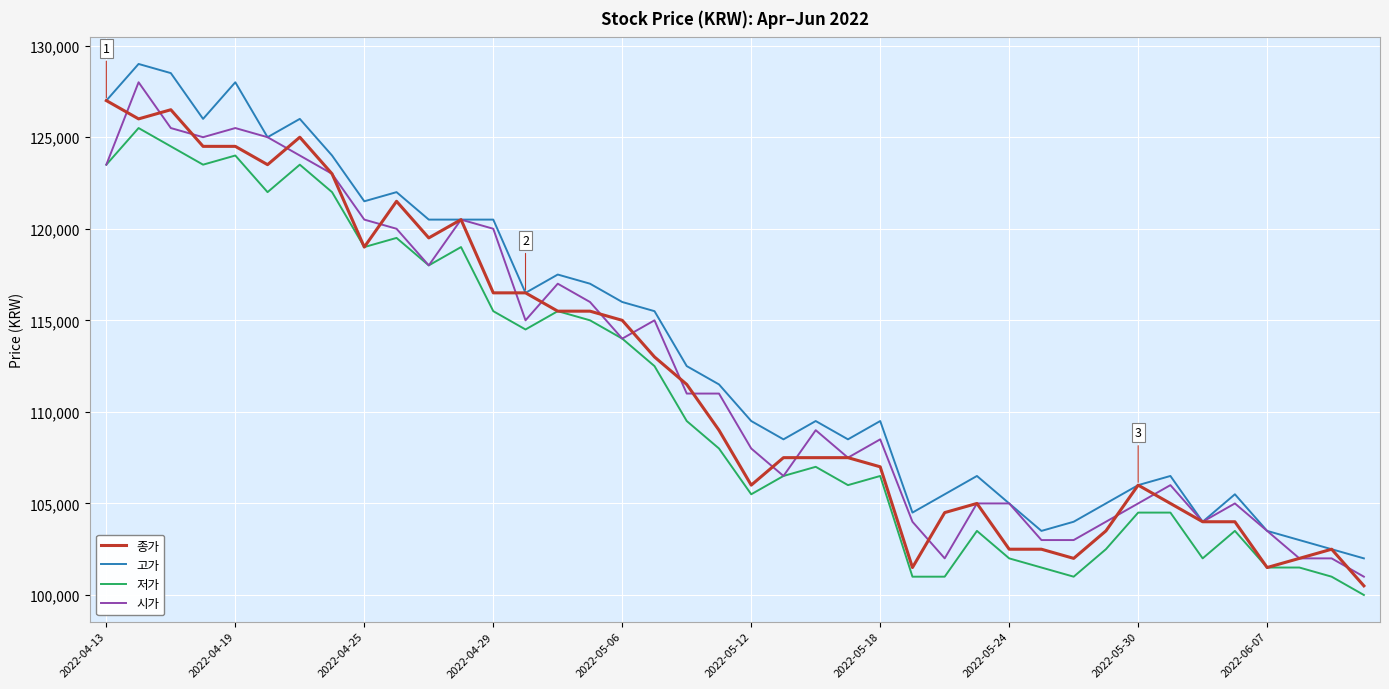

Is this an area chart (filled region under the line)?

No